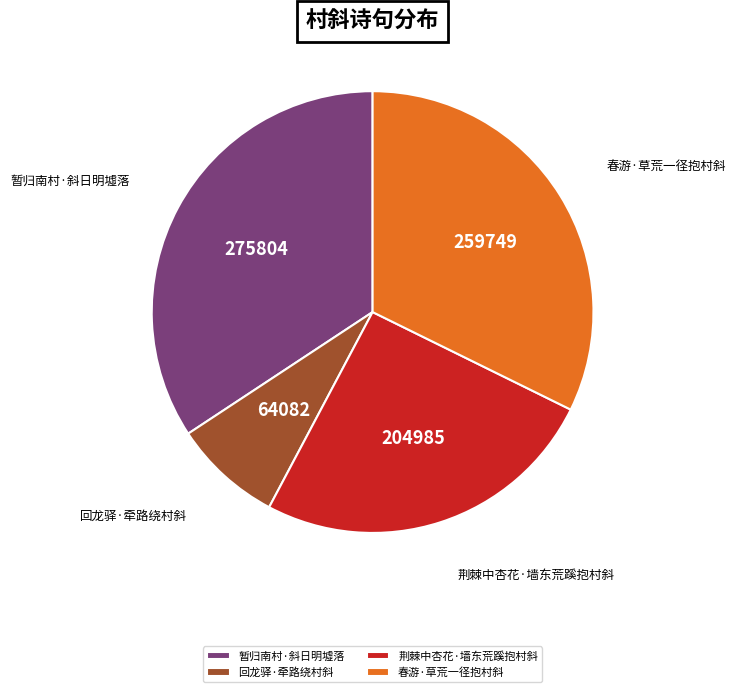

Is the sum of 荆棘中杏花·墙东荒蹊抱村斜 and 春游·草荒一径抱村斜 greater than half?

Yes